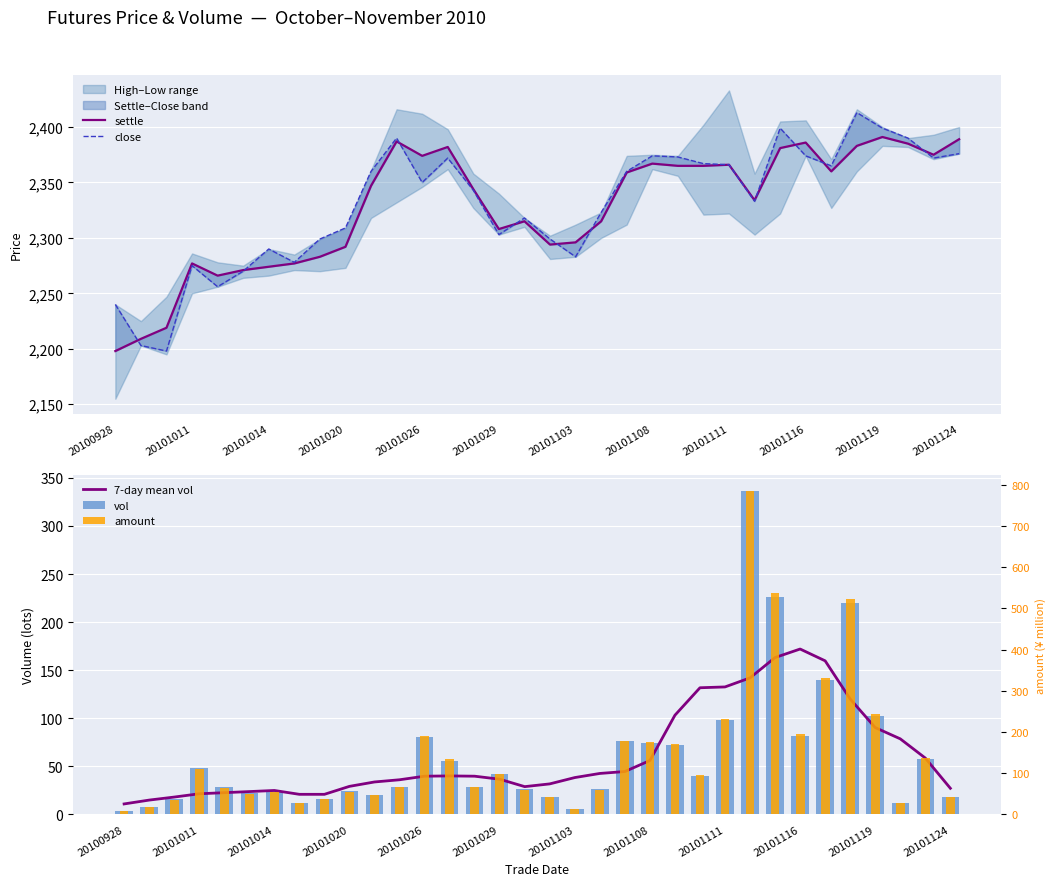

How many data points in settle are above 2347?

16